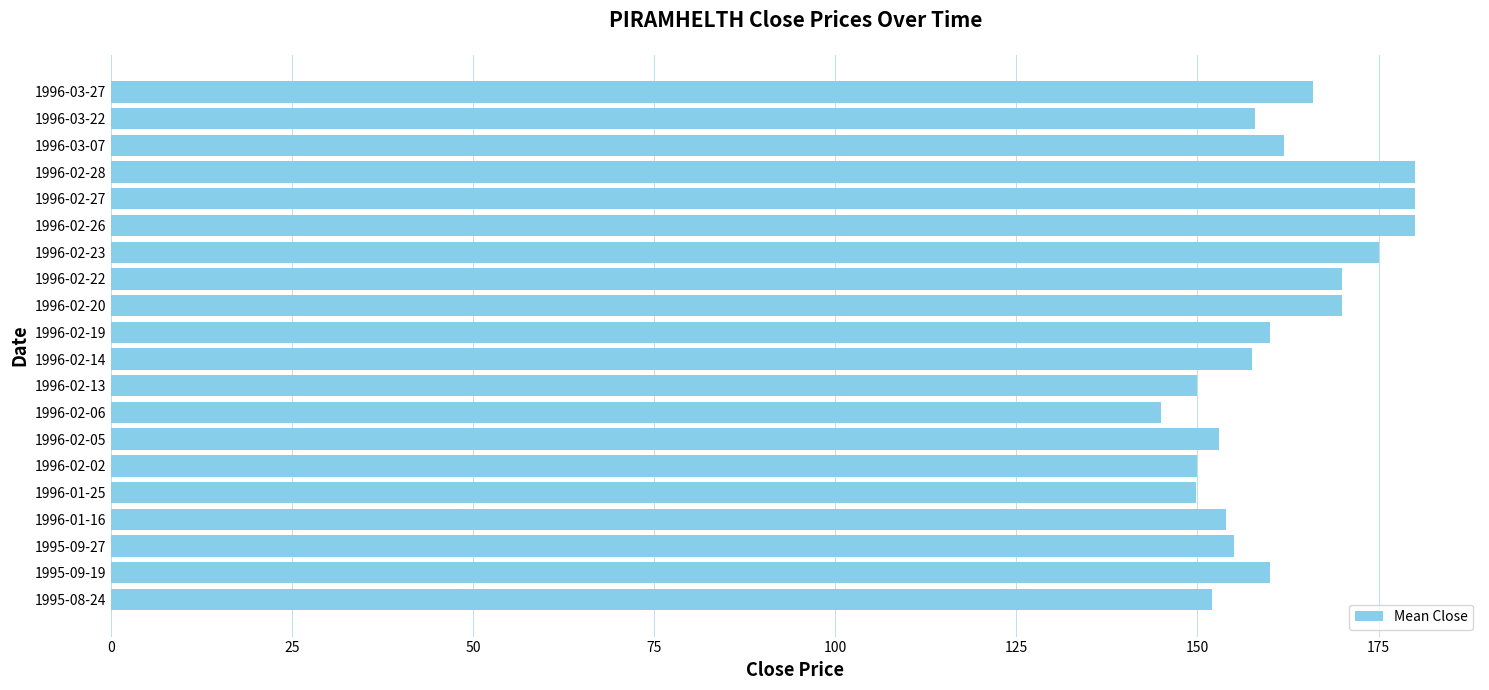

Count the number of categories in the chart.

20